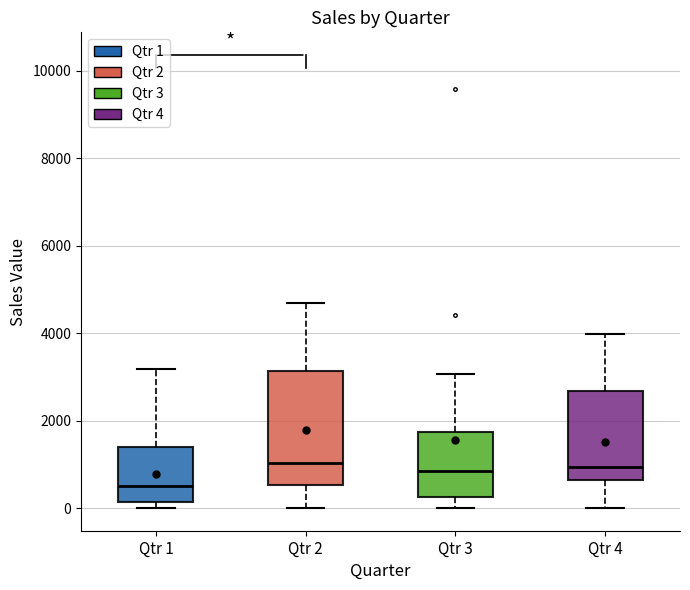

Reading left to right, read every box against the y-axis: the position of its median line, the range the box covers, and the ends of its whiskers. The values are not printed on the chart, so give them approximately, as read against the axis.

Qtr 1: median 400, box 200 to 1400, whiskers 0 to 3200
Qtr 2: median 1000, box 600 to 3200, whiskers 0 to 4600
Qtr 3: median 800, box 200 to 1800, whiskers 0 to 3000
Qtr 4: median 1000, box 600 to 2600, whiskers 0 to 4000